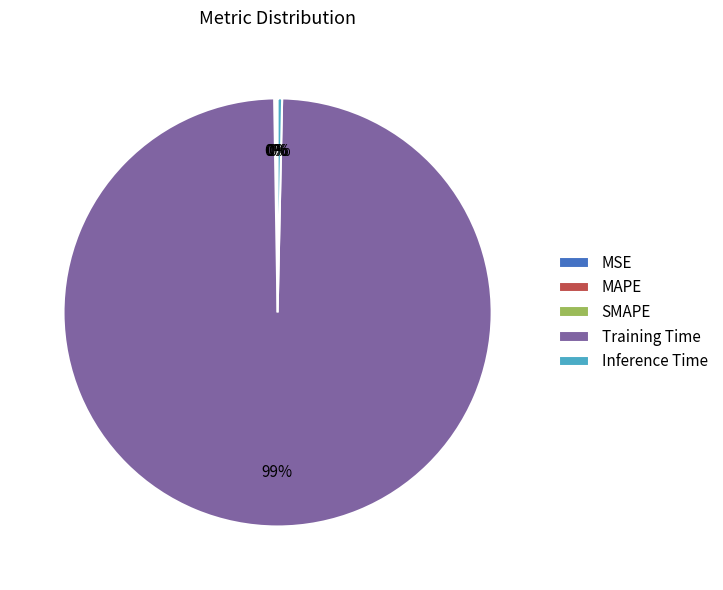

To the nearest percent, what is the average slice percentage?

20%